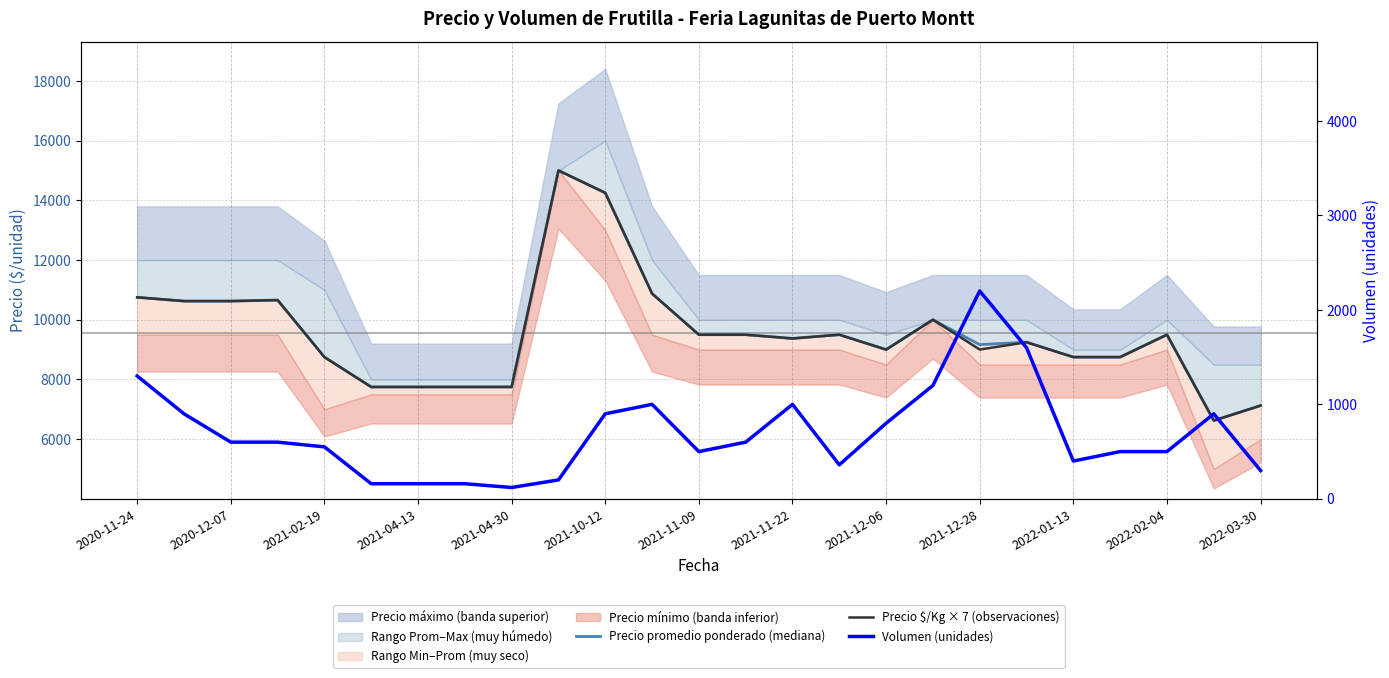

What is the difference between the maximum and minimum values in the Precio $/Kg × 7 (observaciones) series?

8379